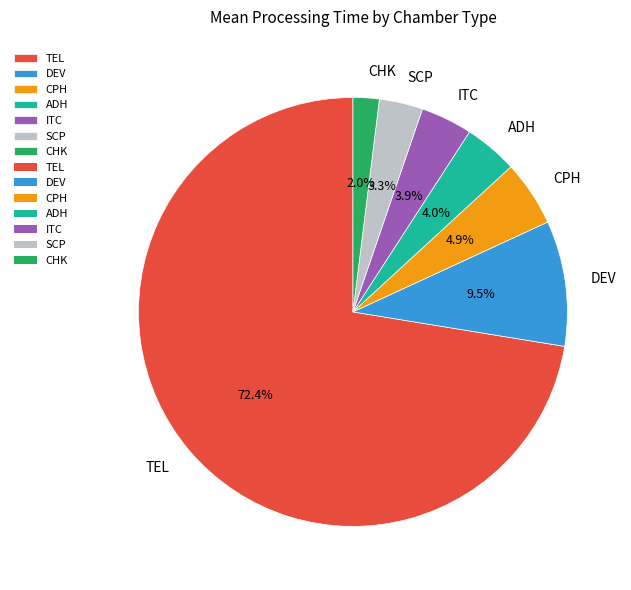

Is CHK the majority of the pie?

No